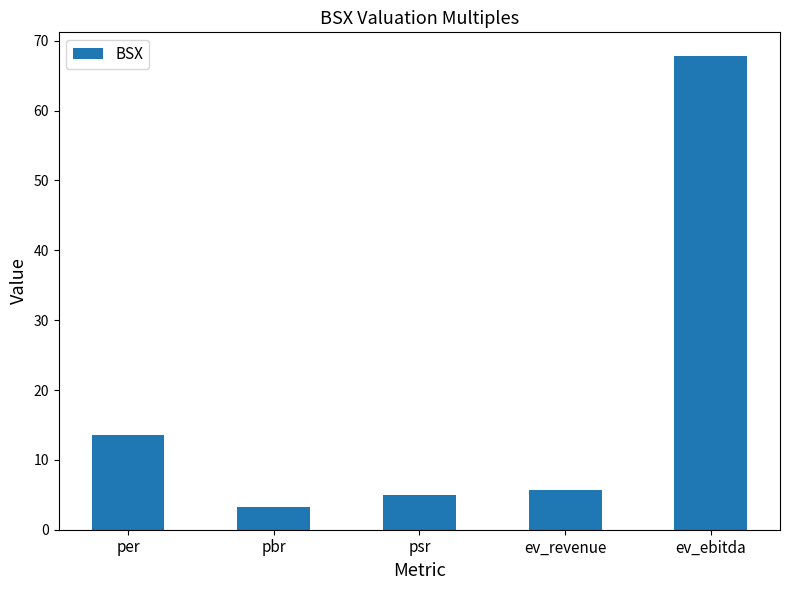

What is the greatest value displayed?

67.8